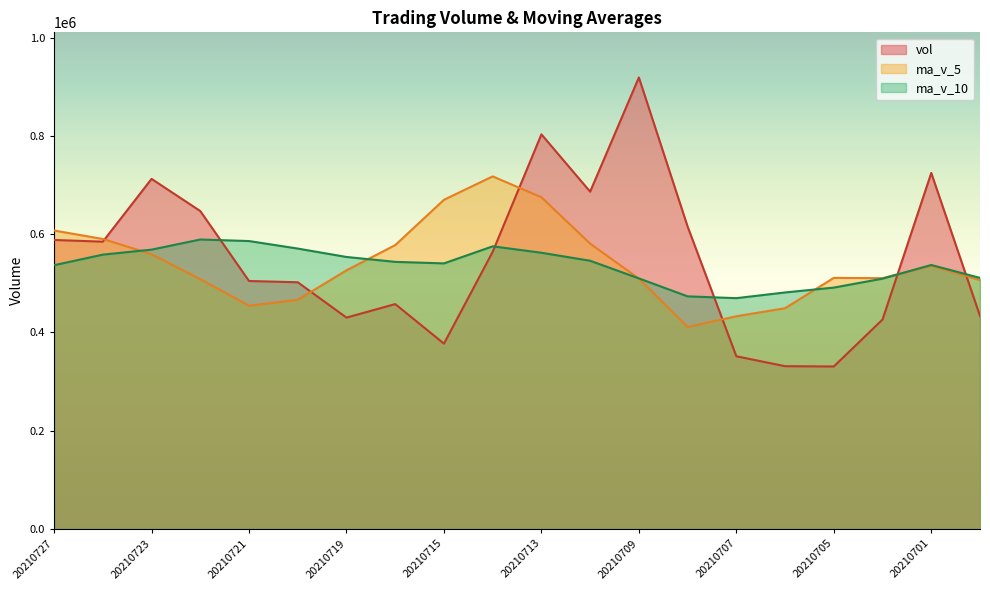

Which series has the widest spread of values?

vol